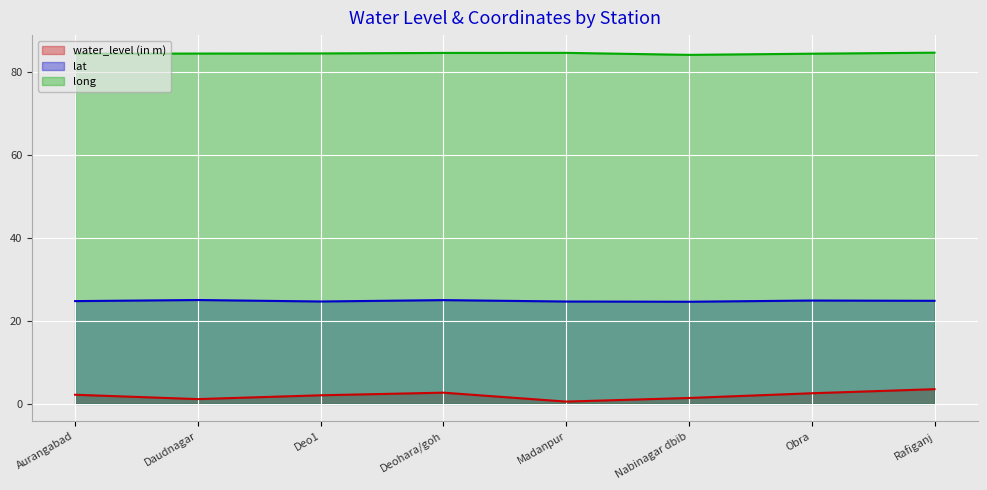

What are all the series names shown in the legend?

water_level (in m), lat, long